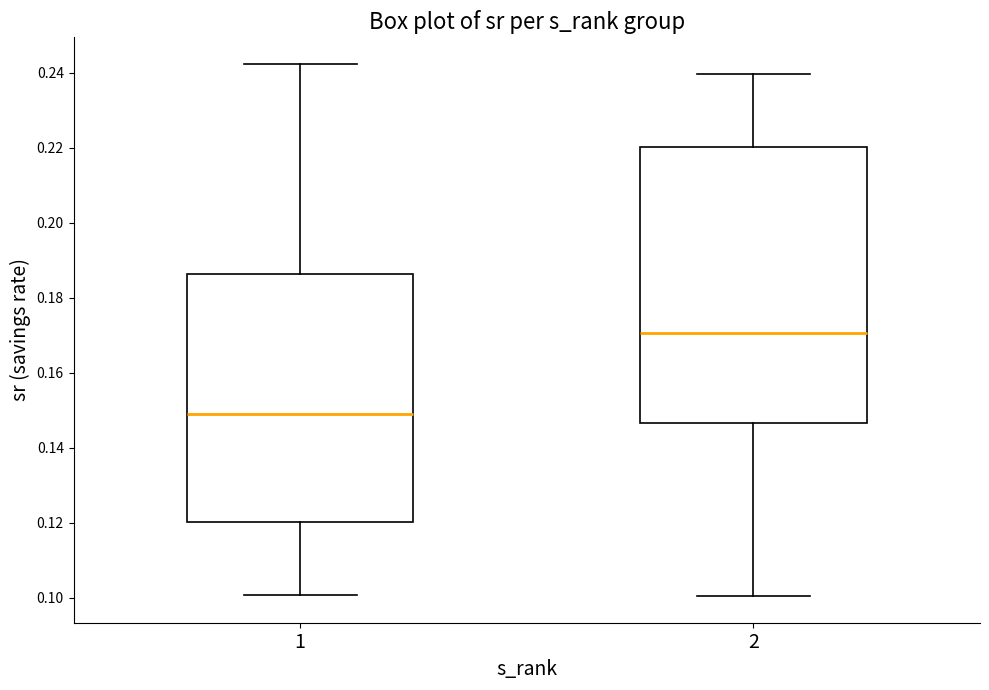

Comparing the boxes themselves (not the whiskers), which one is the tallest?

2